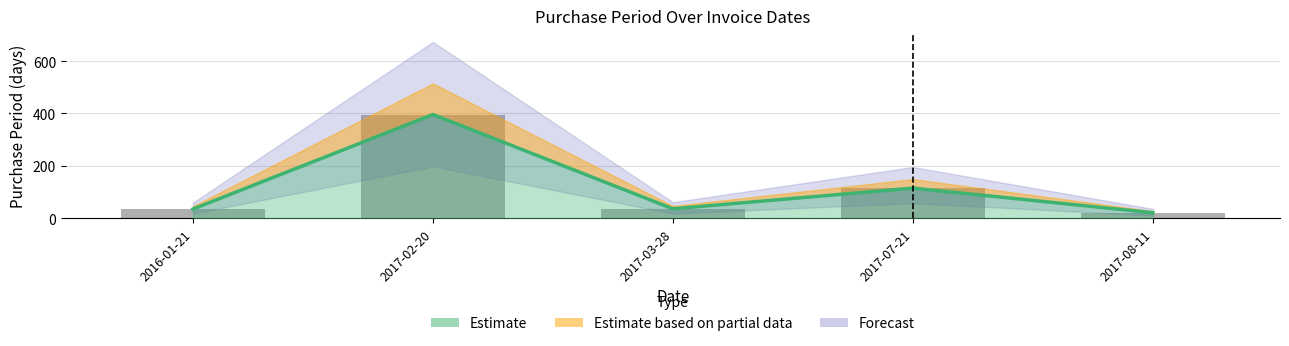

The value at 2016-01-21 is 35. True or false?

True